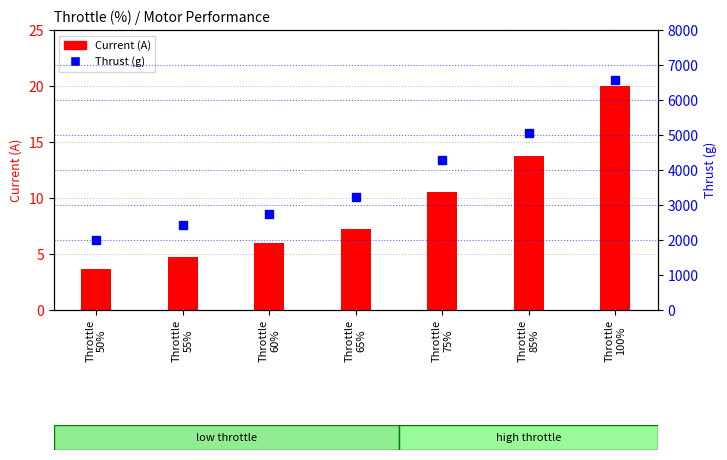

Is the value of Thrust (g) at Throttle
75% greater than the value of Current (A) at Throttle
55%?

Yes